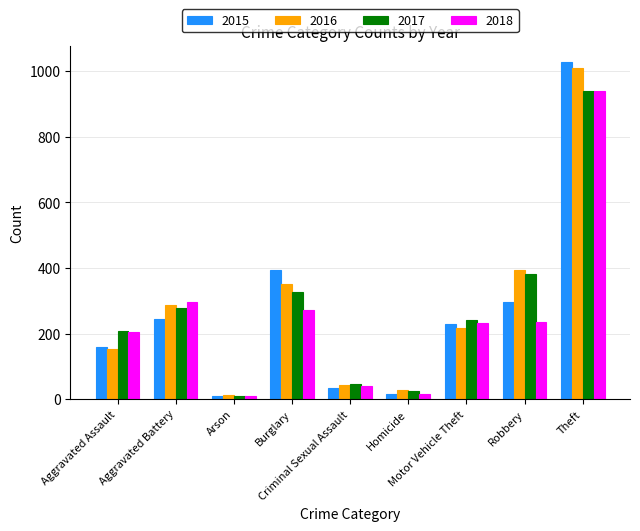

The 2015 series shows 17 at Homicide. True or false?

True